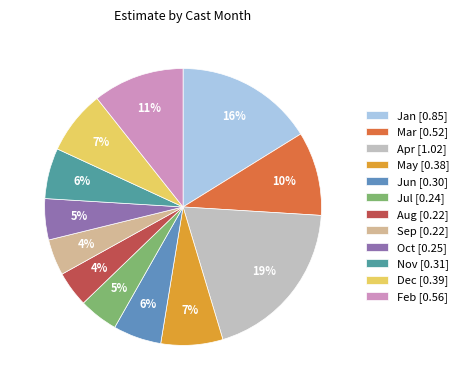

How many slices are in this pie chart?

12